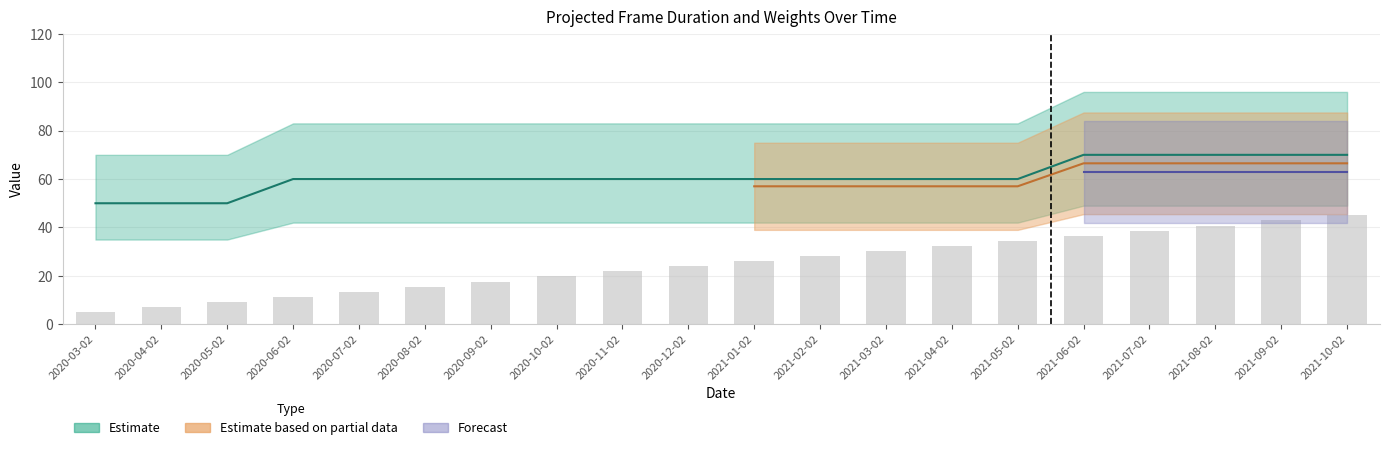

What is the sum of all values?

500.0